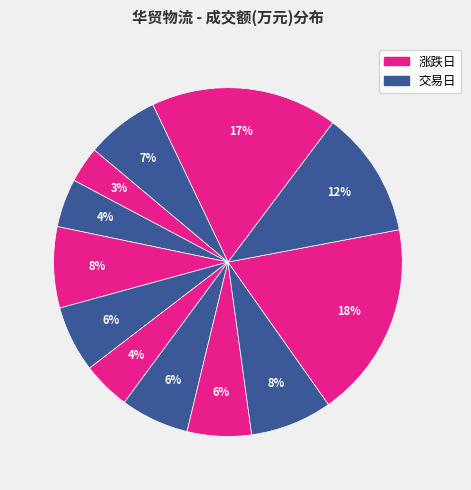

How many slices are in this pie chart?

12